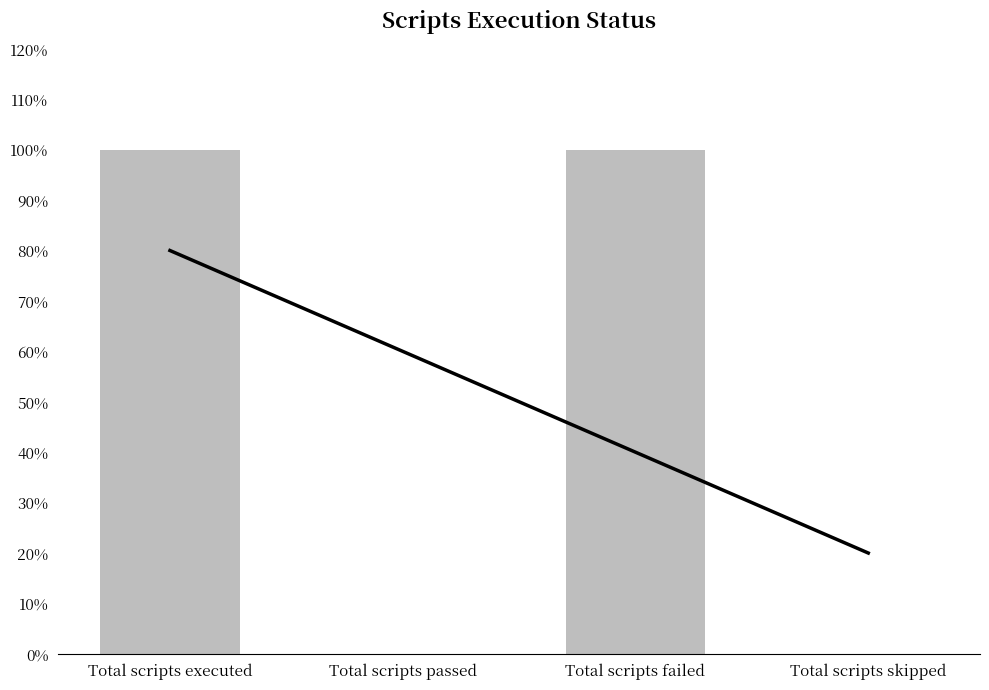

At which category does the chart reach its minimum across all series?

Total scripts passed